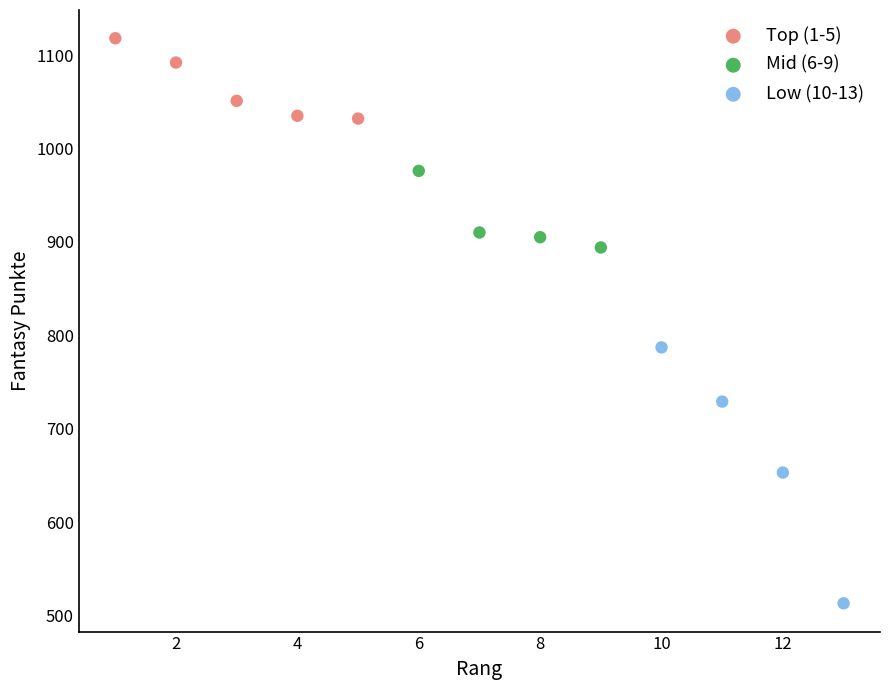

What are all the series names shown in the legend?

Top (1-5), Mid (6-9), Low (10-13)